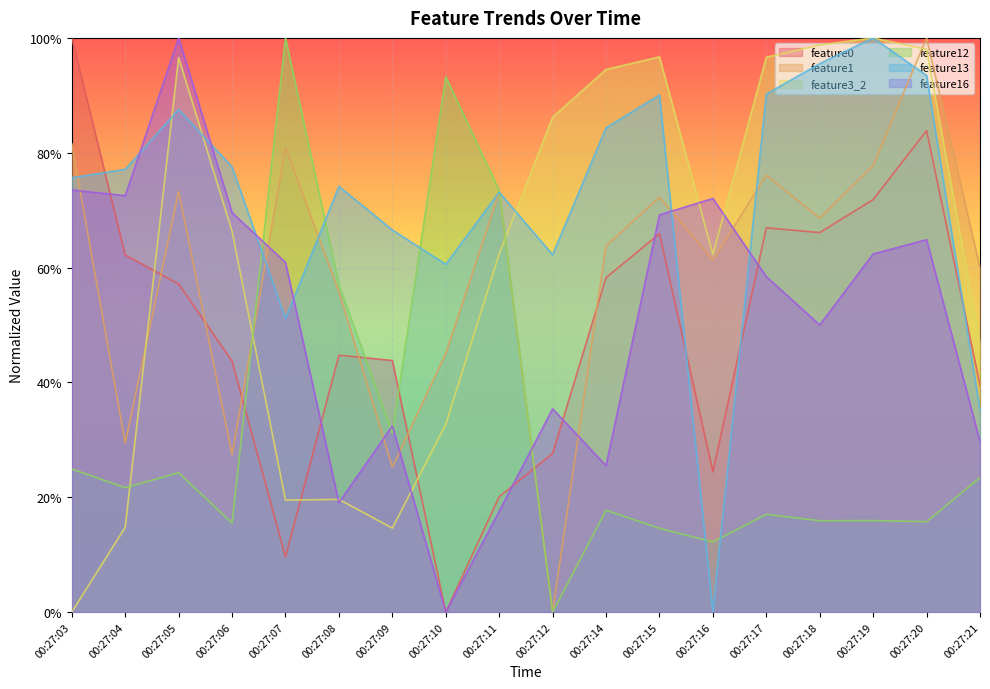

How many categories are shown in the chart?

18